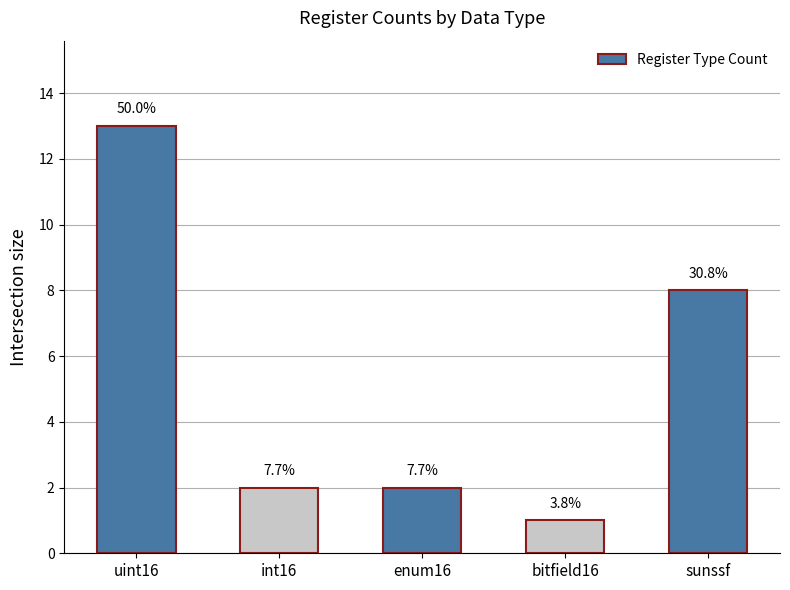

Are the bars horizontal?

No